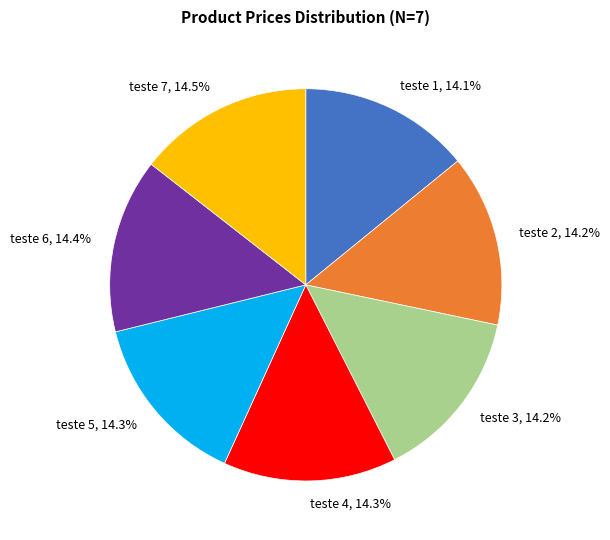

Count the number of slices in the pie.

7